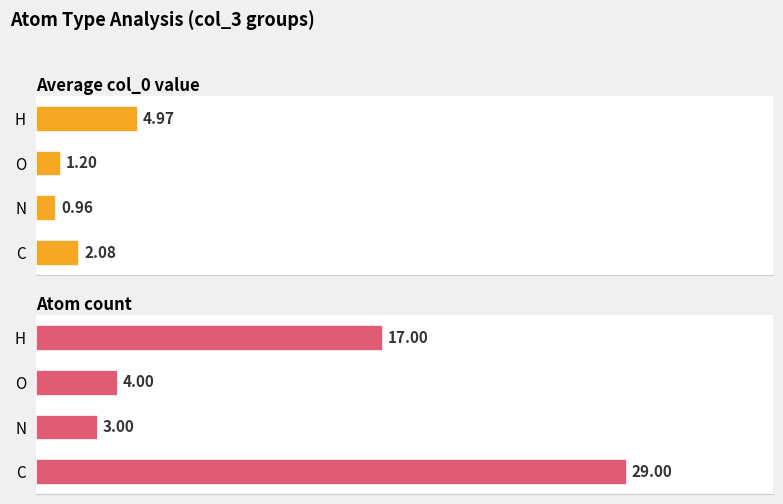

What value does the Average col_0 value series have at 2?

1.2